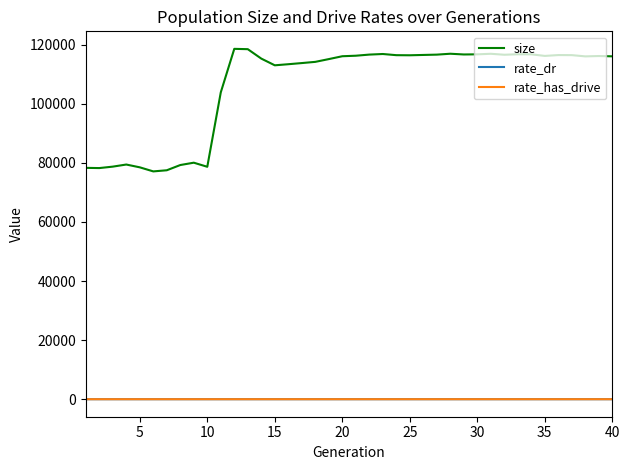

At how many categories does at least one series exceed 23177?

40